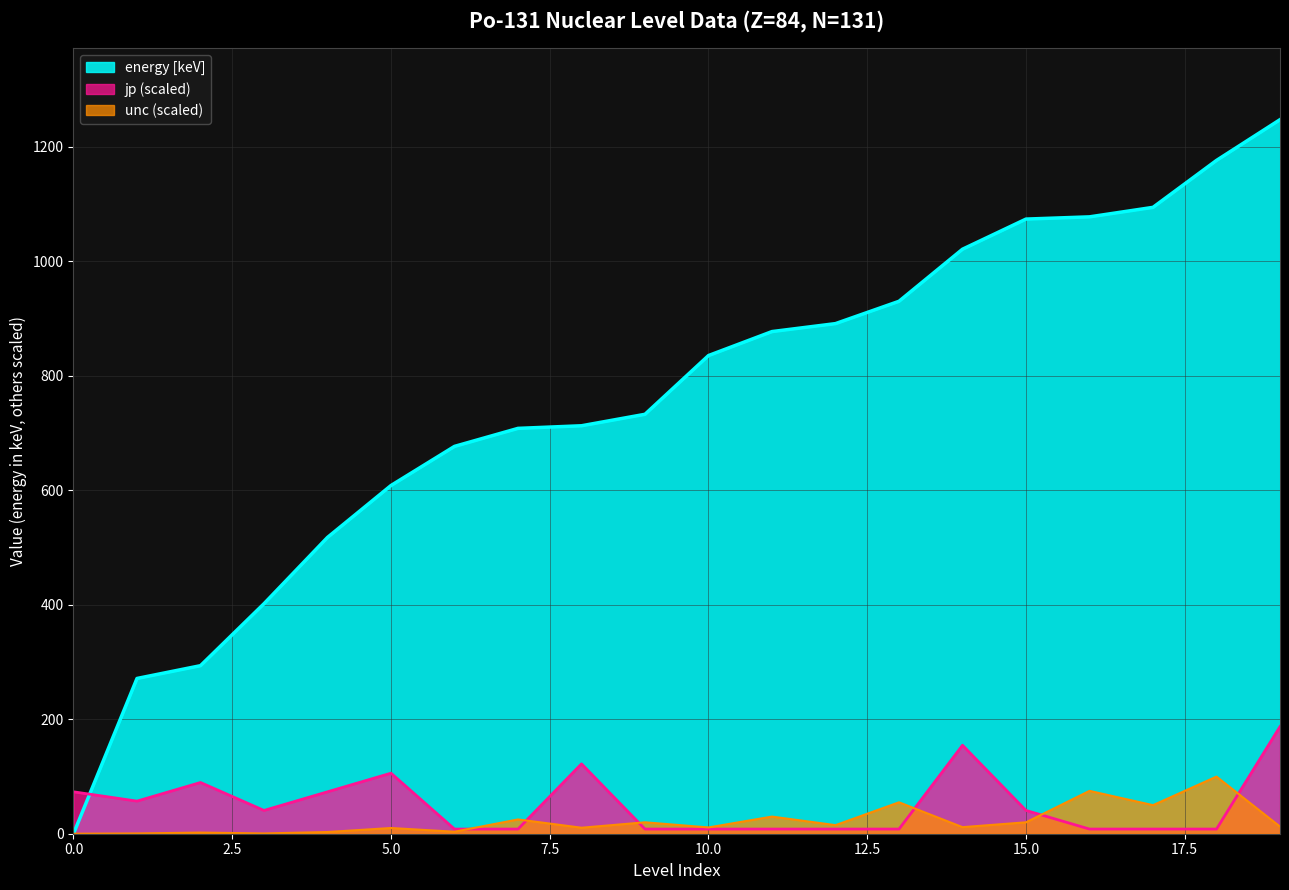

What is the maximum value for unc?

99.8